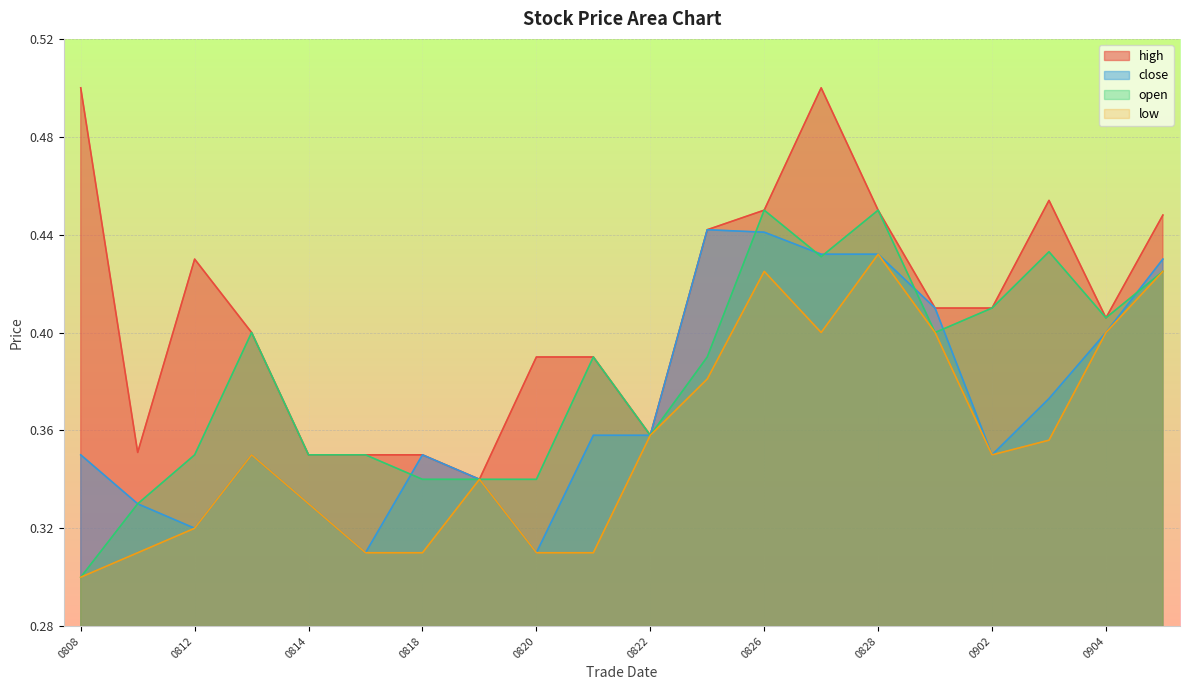

At which label is open closest to 0?

0808